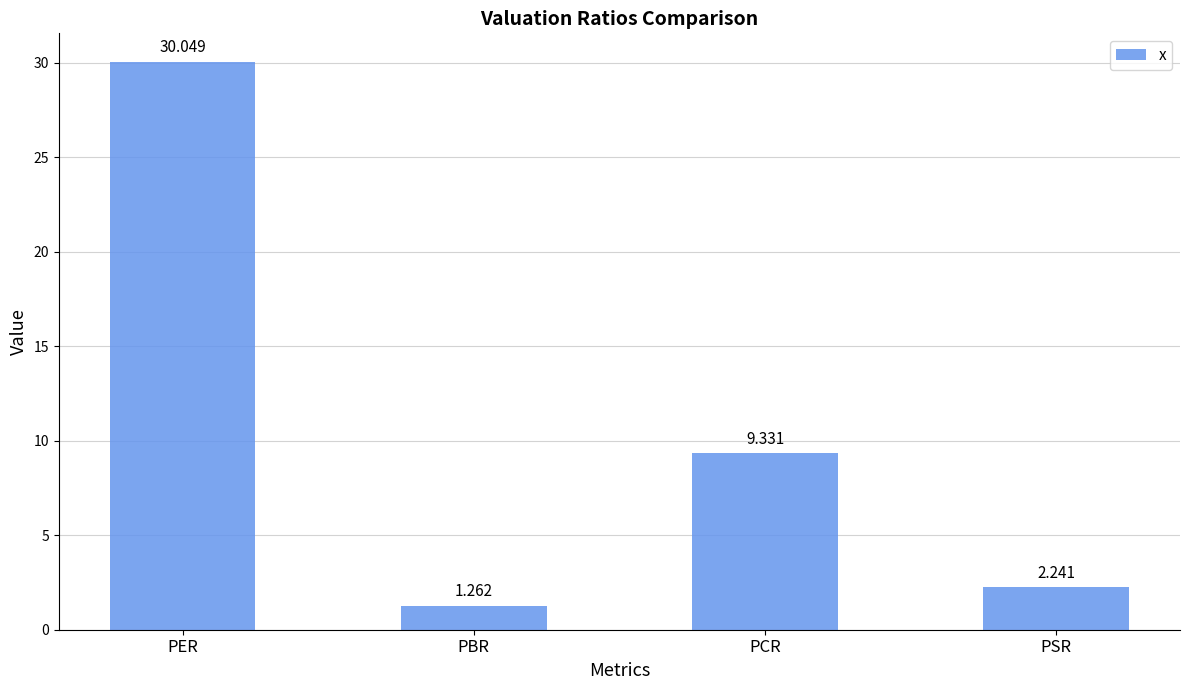

What is the difference between the maximum and minimum values?

28.8